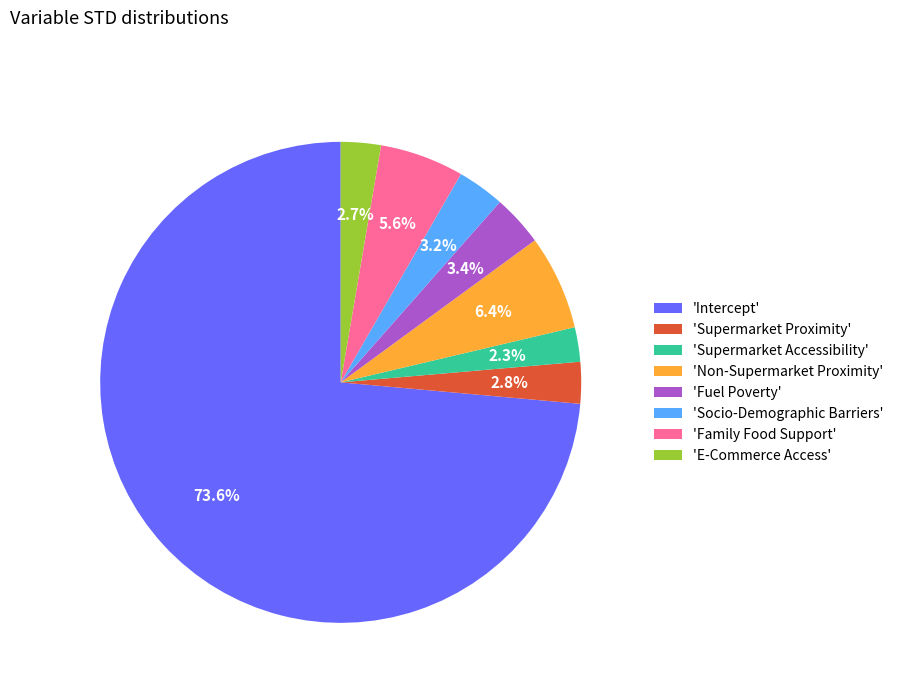

What is the total percentage of 'Supermarket Accessibility' and 'Intercept'?

75.9%